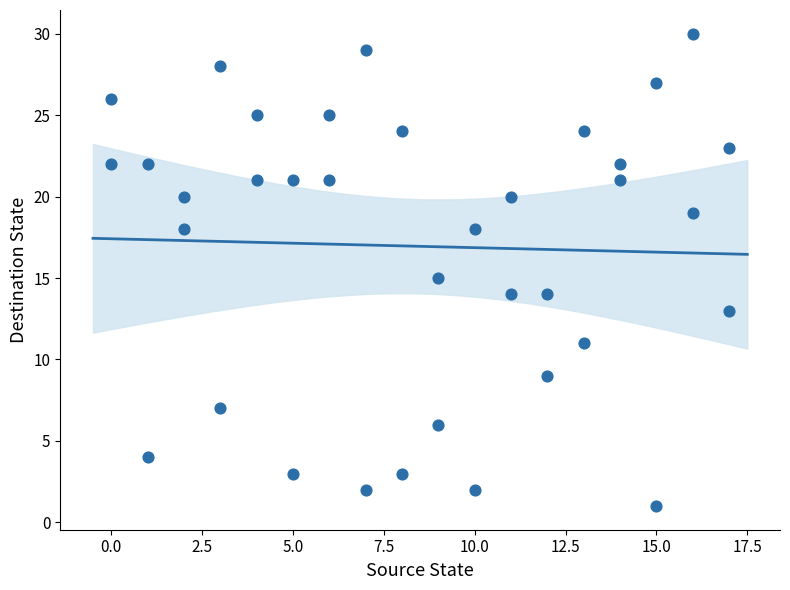

What is the range of X values (max minus min)?

17